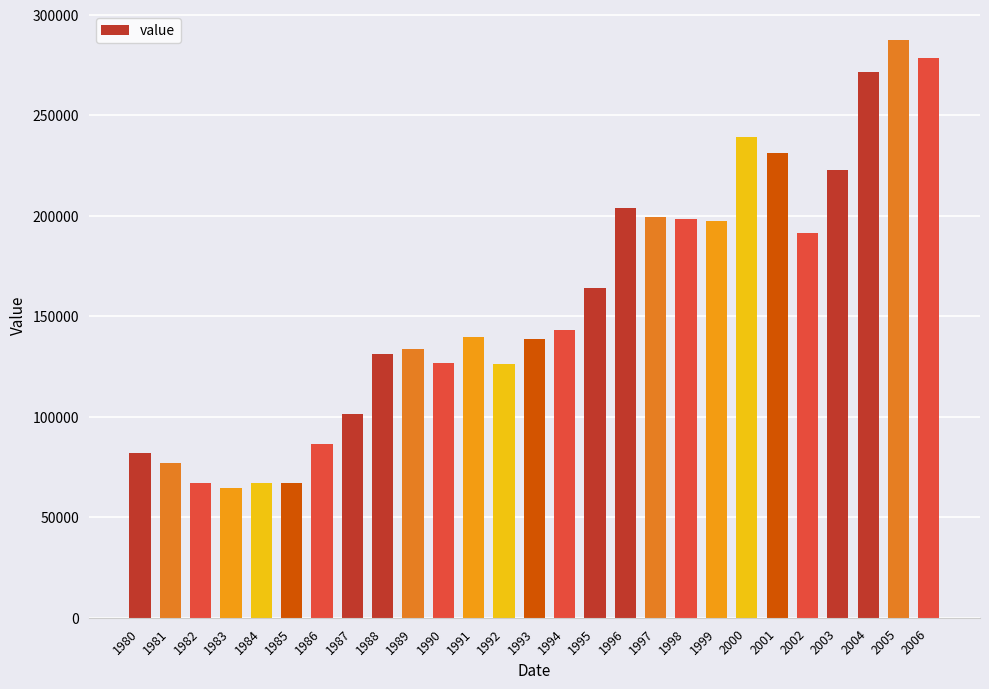

Is it true that the value at 1999 is 197617?

True